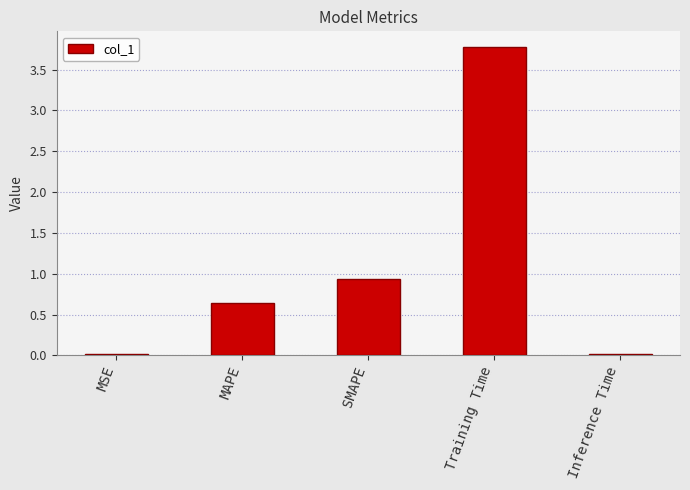

What is the sum of all values?

5.4